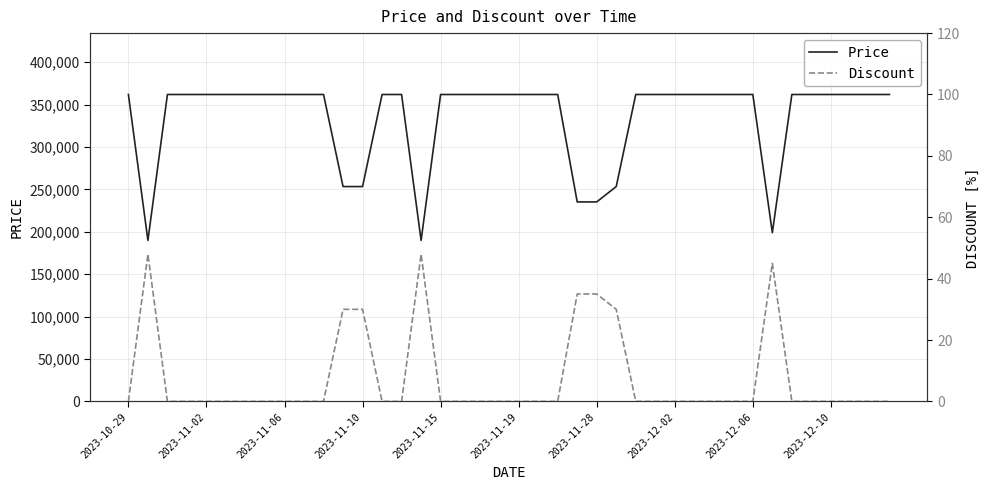

What is the value of the Price point at the 25th from the left?

235300